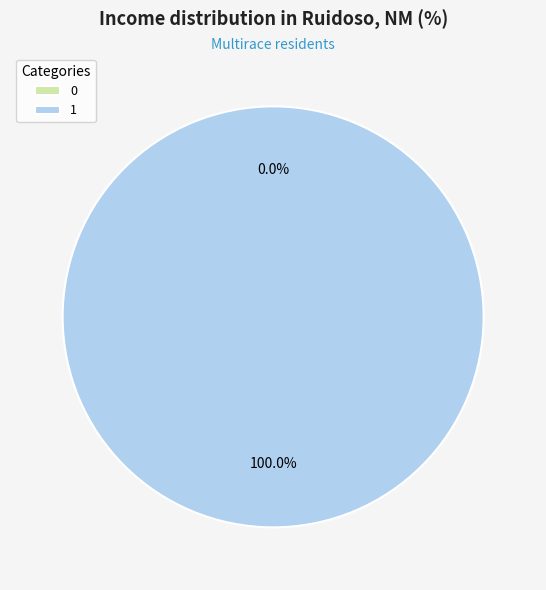

The 0 slice represents 0% of the pie. True or false?

True